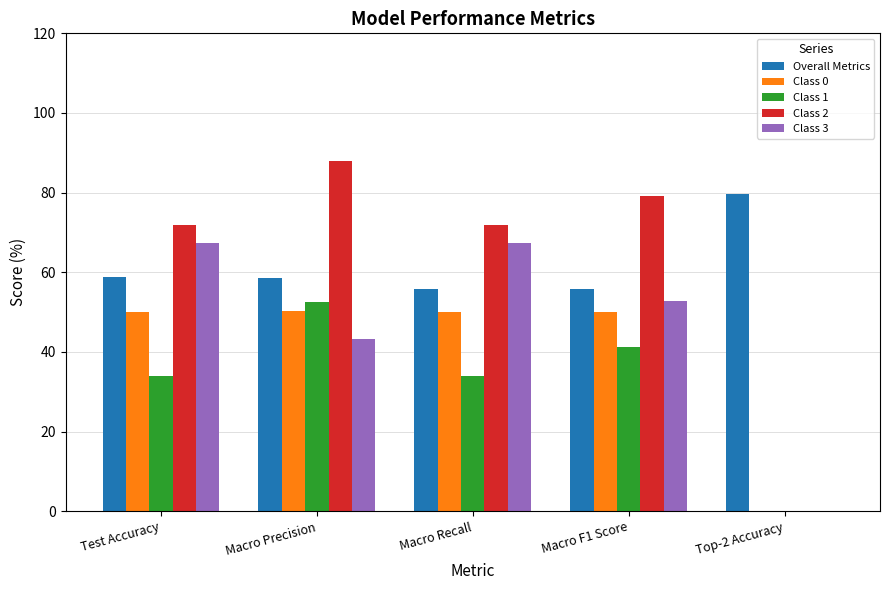

How many values in the Overall Metrics series exceed 58?

3